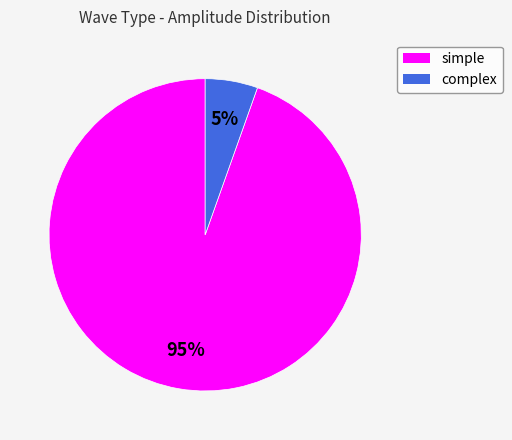

Is it true that complex is 1% of the pie?

False